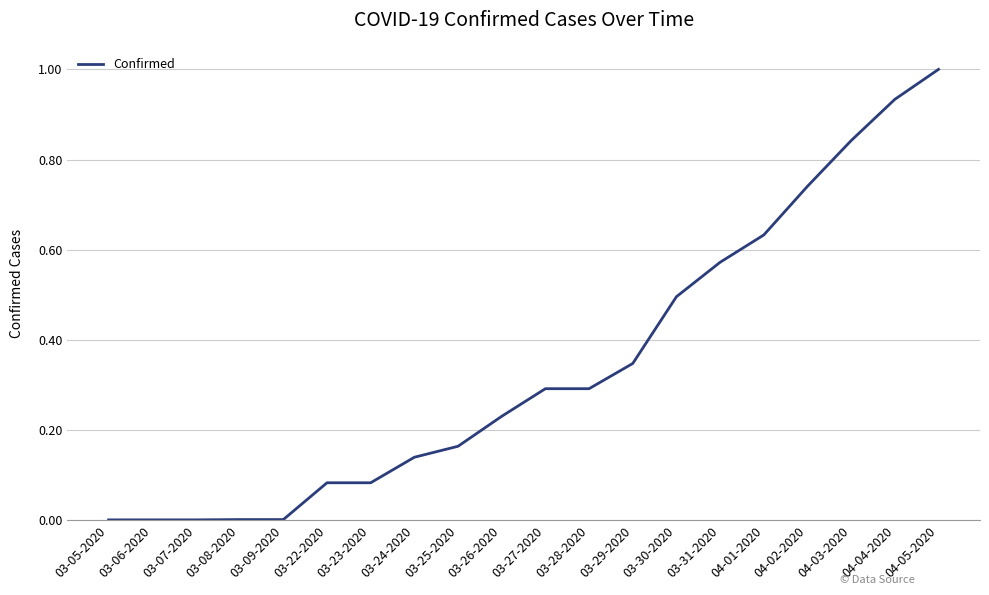

The chart shows a value of 0.3 at 03-29-2020. True or false?

True